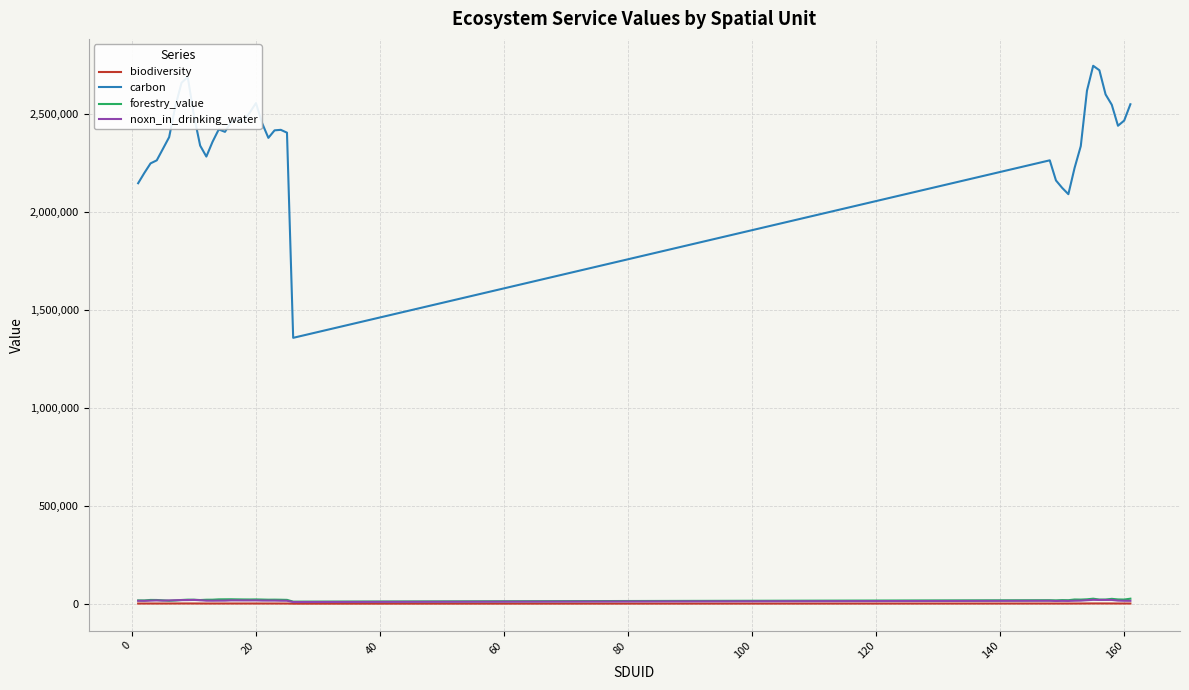

Which series has the largest total across all categories?

carbon